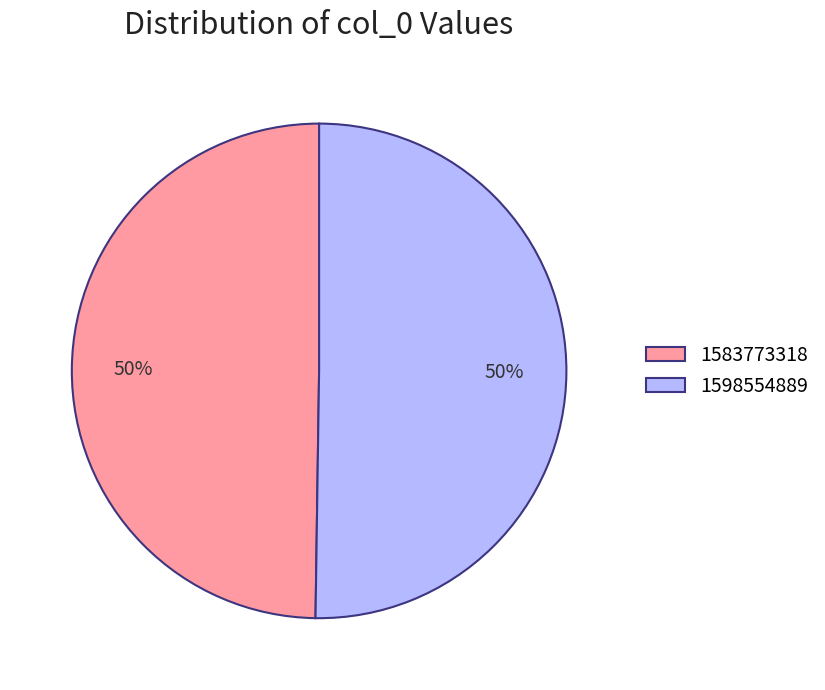

To the nearest percent, what portion does 1598554889 represent?

50%